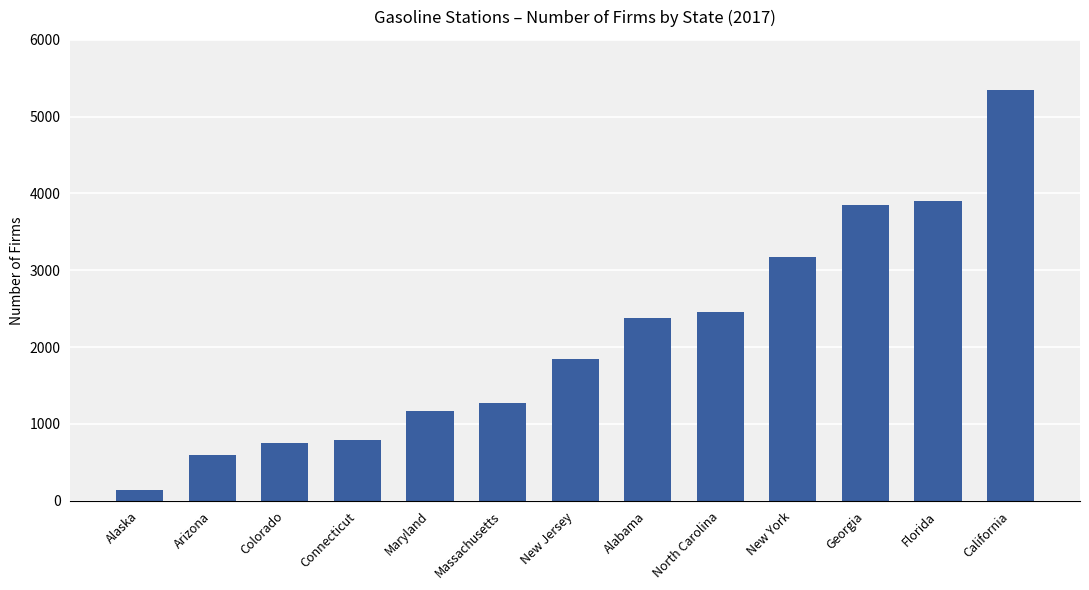

Where is the data nearest to the value 2740?

North Carolina